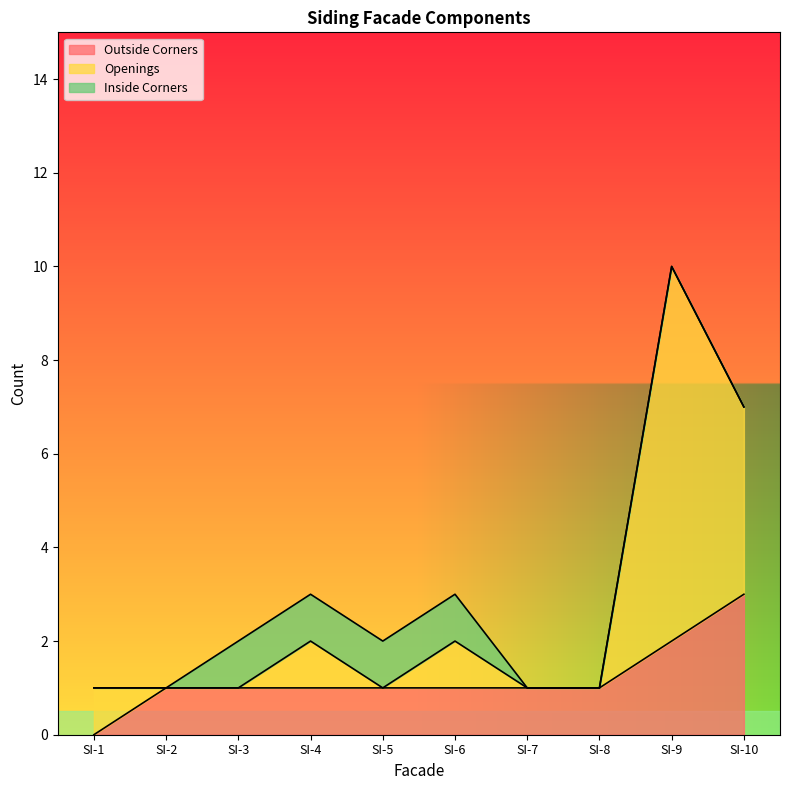

Is it true that Outside Corners equals 1 at SI-5?

True